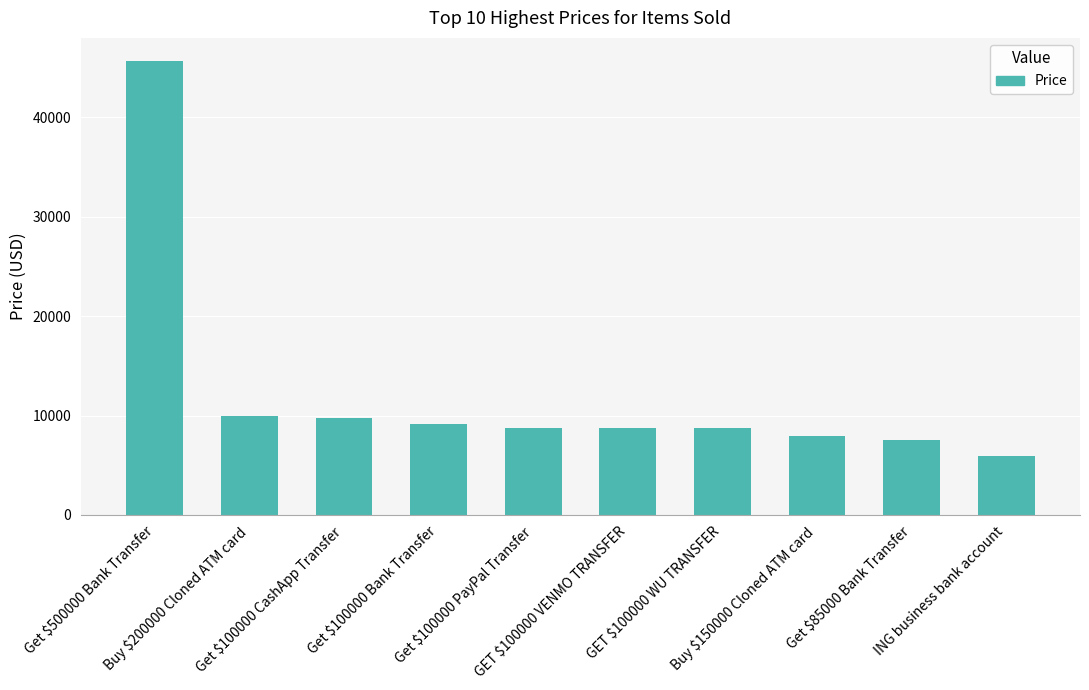

Does the chart contain any negative values?

No